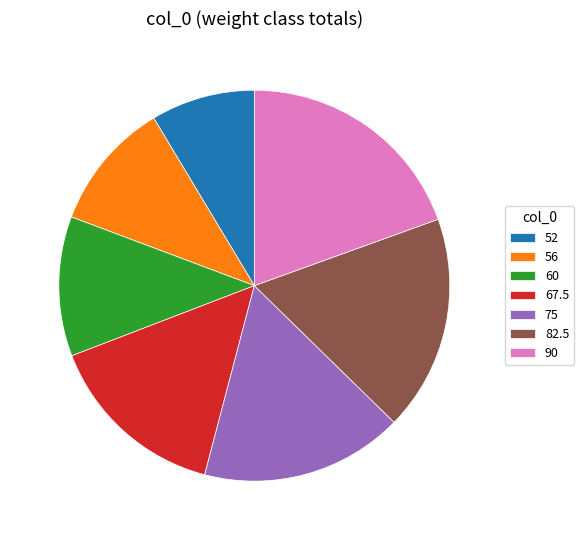

What is the largest slice in the pie chart?

90